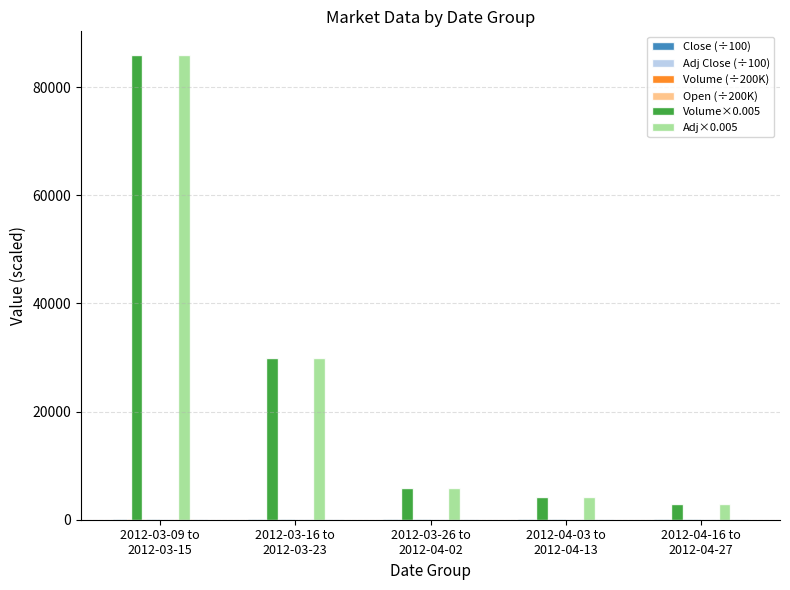

Is it true that Volume (÷200K) equals 2.9 at 2012-04-16 to
2012-04-27?

True